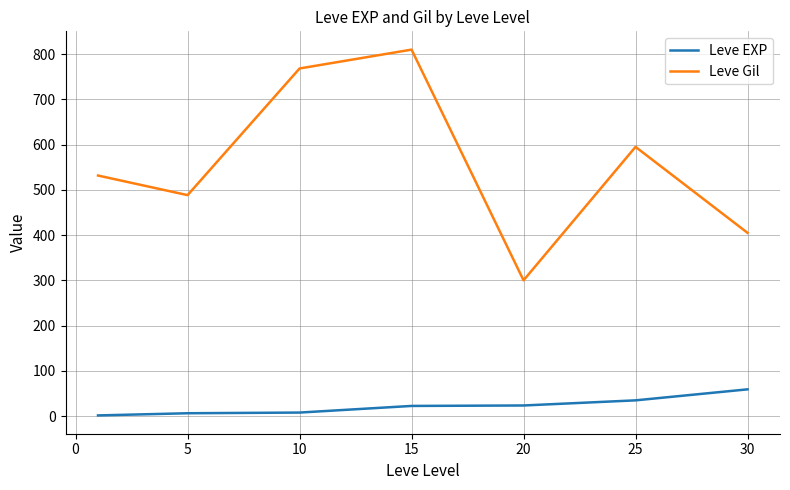

What is the difference between the maximum and second lowest values in the Leve Gil series?

405.0